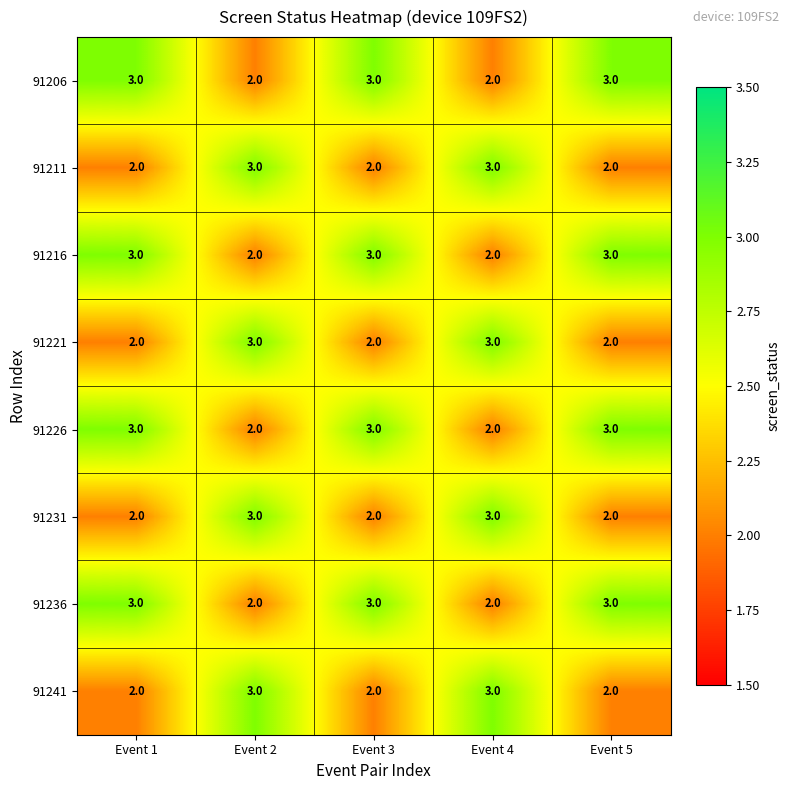

What is the greatest value displayed?

3